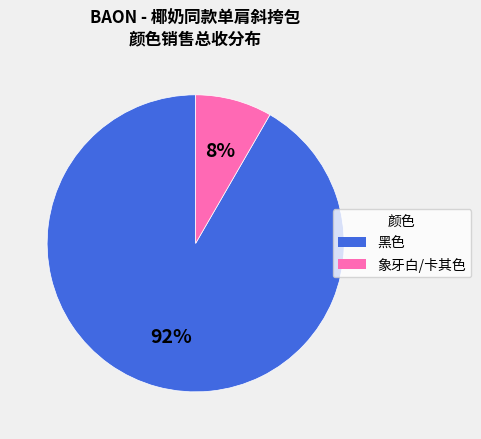

Which slice is the smallest?

象牙白/卡其色